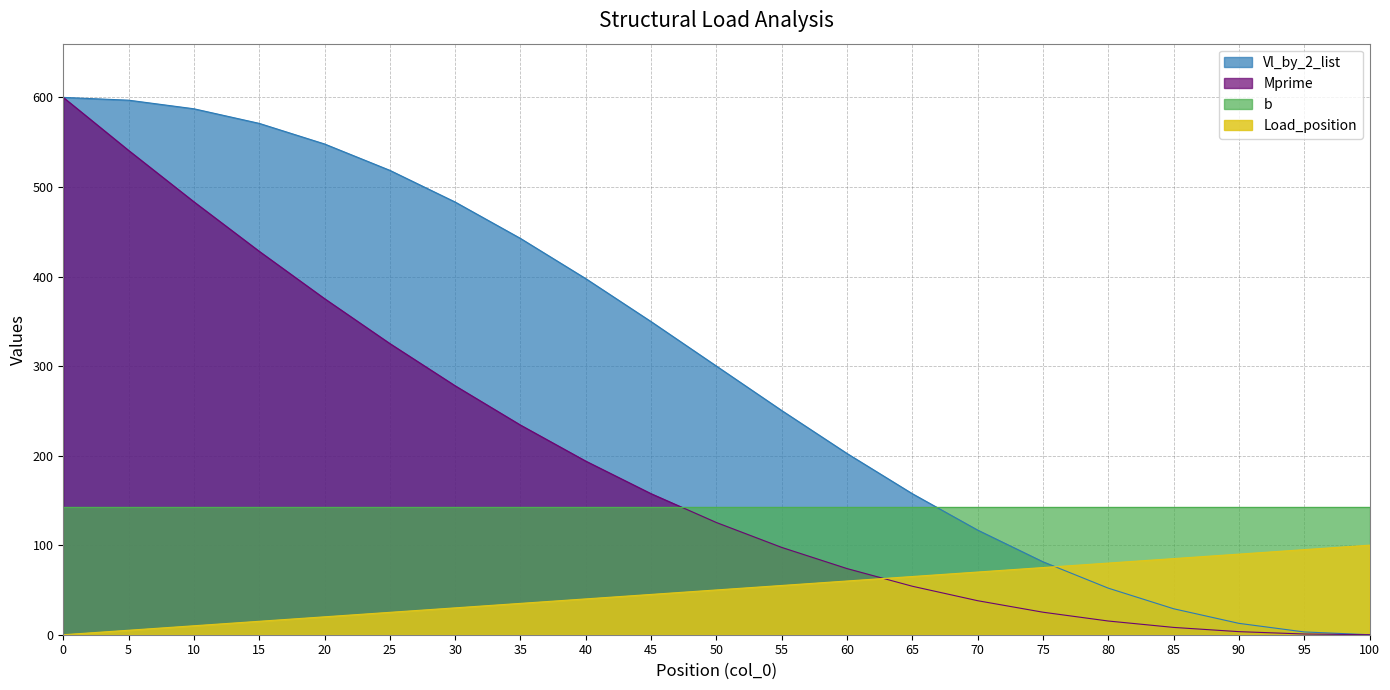

The Load_position series shows 116.1 at 80. True or false?

False